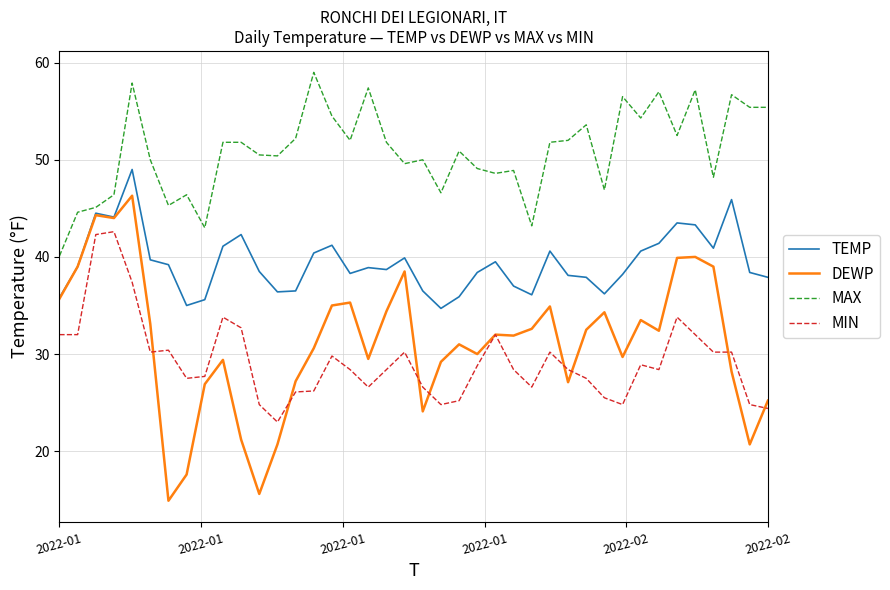

What is the maximum value for TEMP?

49.0